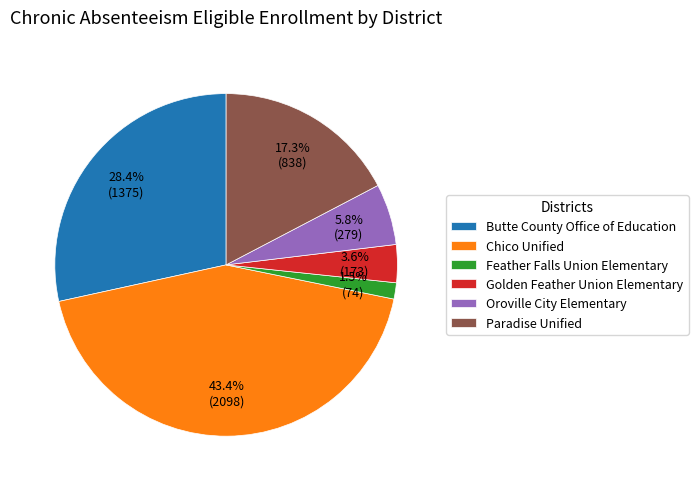

To the nearest percent, what portion does Paradise Unified represent?

17%